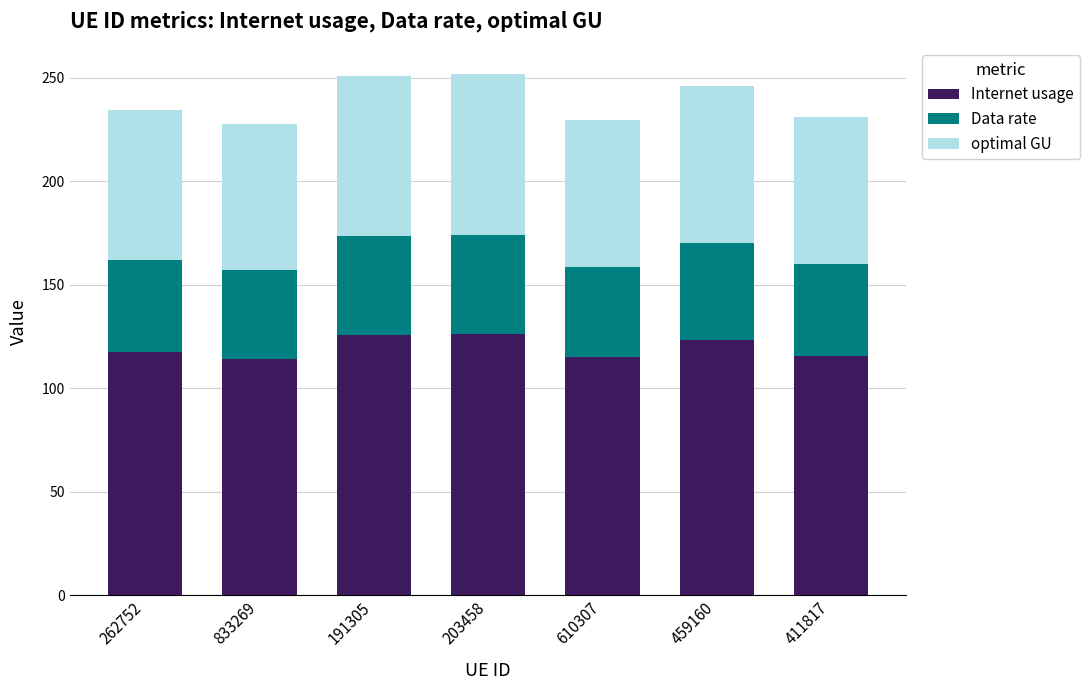

What is the total value across all series at 262752?

234.6